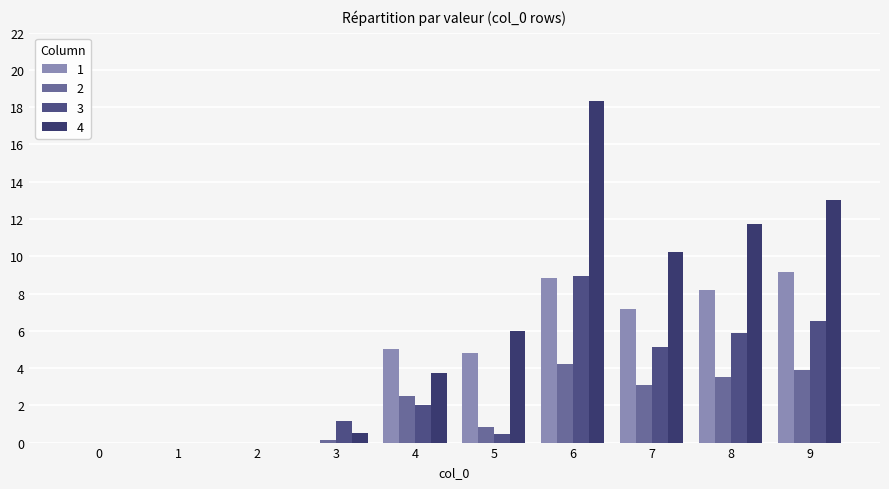

Reading left to right, what are all the values shown in this chart?

1: 0.0	0.0	0.0	0.0	5.0	4.8	8.9	7.2	8.2	9.1
2: 0.0	0.0	0.0	0.1	2.5	0.8	4.2	3.1	3.5	3.9
3: 0.0	0.0	0.0	1.1	2.0	0.5	8.9	5.1	5.9	6.5
4: 0.0	0.0	0.0	0.5	3.8	6.0	18.3	10.2	11.7	13.0